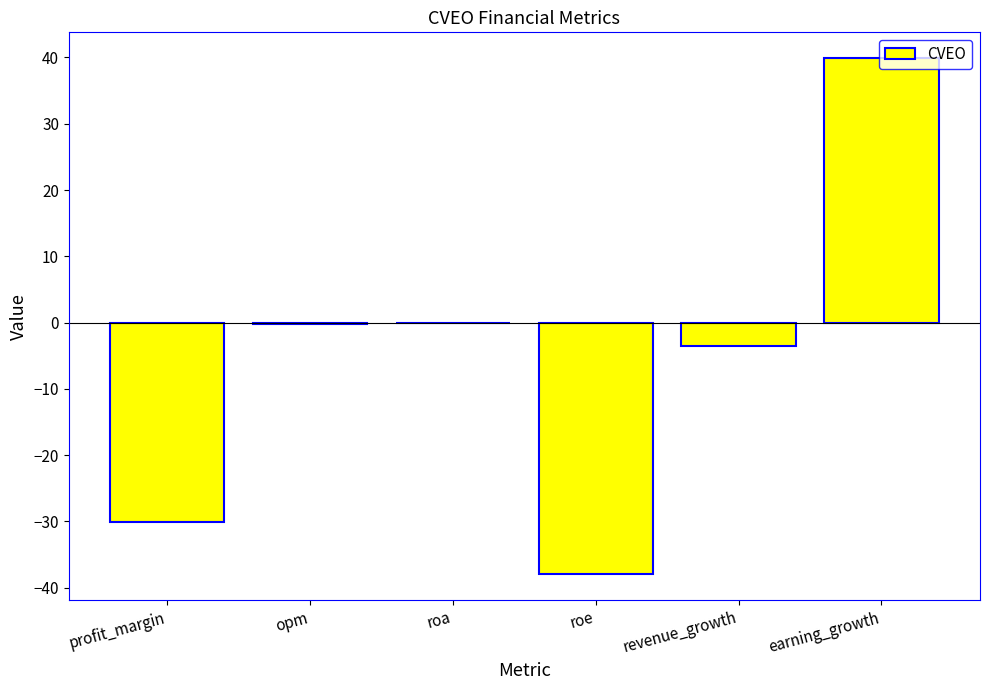

What is the approximate value at roe?

-38.0